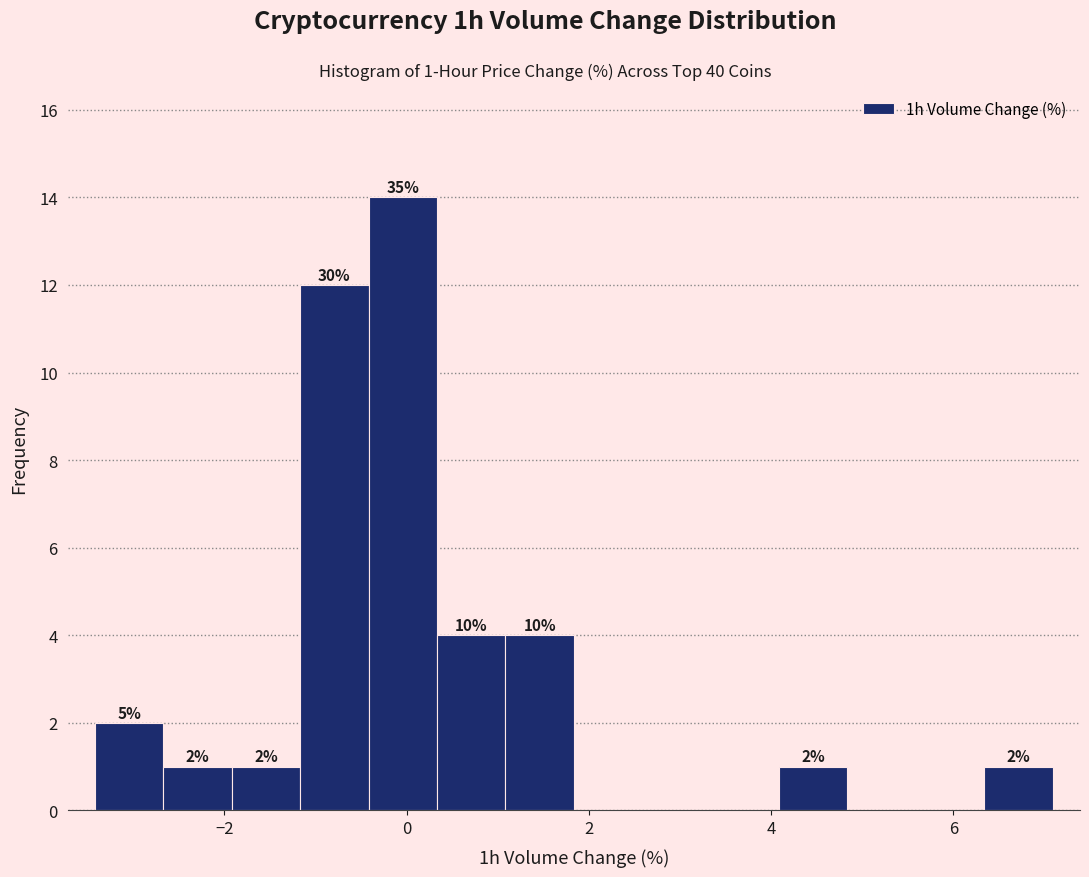

Around what value on the x-axis is the tallest bar? Give the approximate position of its centre, as read against the axis.

0.0